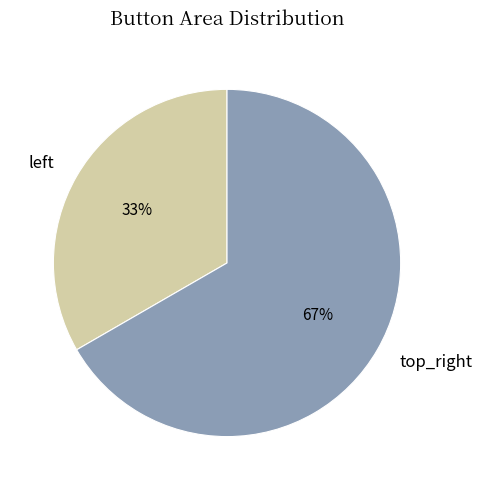

To the nearest percent, what portion does top_right represent?

67%